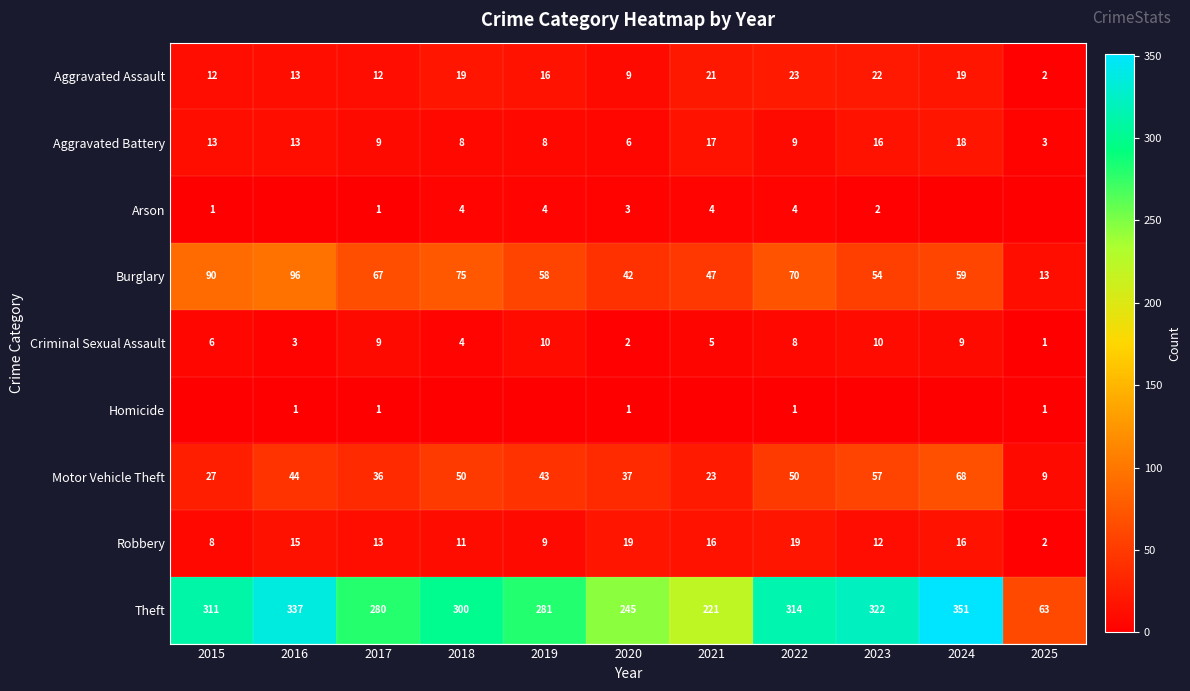

Where is Motor Vehicle Theft nearest to the value 38?

2020